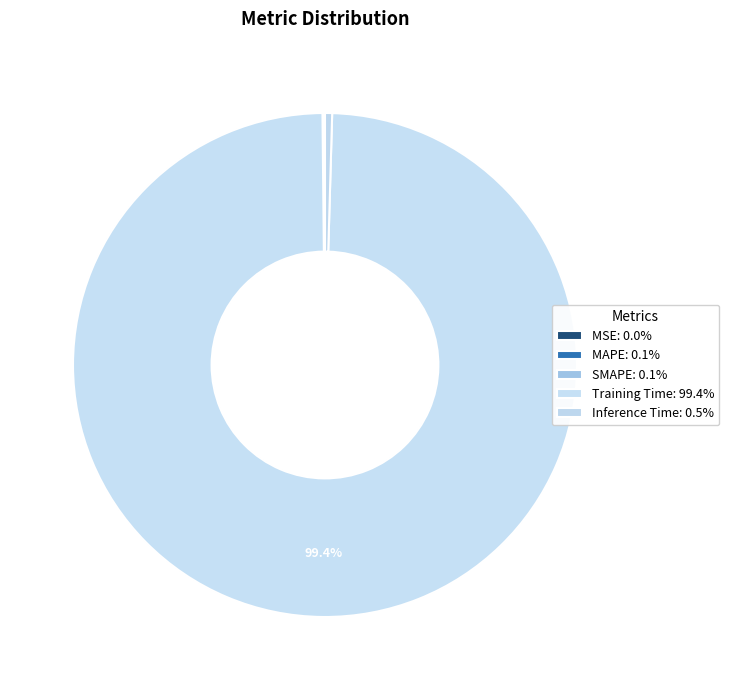

What is the smallest slice in the pie chart?

MSE